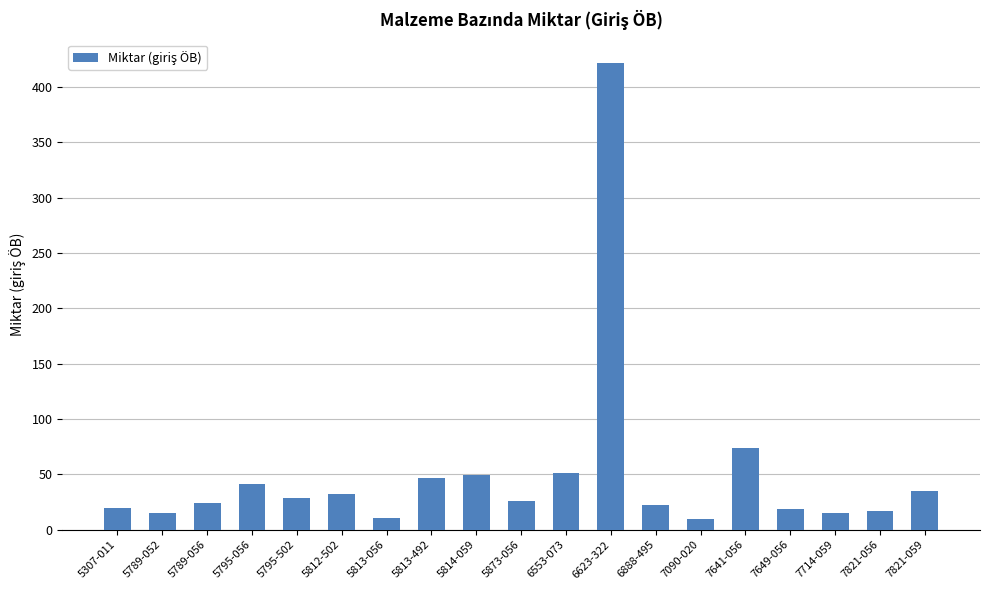

What is the difference between the maximum and minimum values?

412